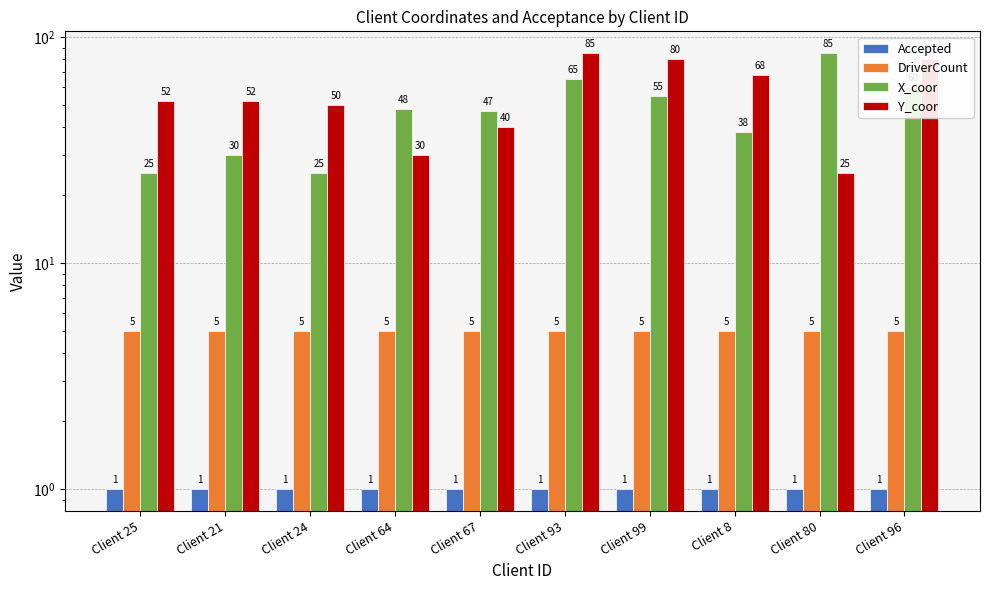

What is the sum of all DriverCount values?

50